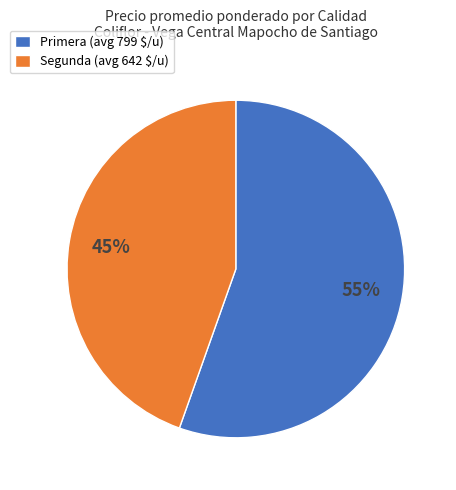

To the nearest percent, what is the average slice percentage?

50%